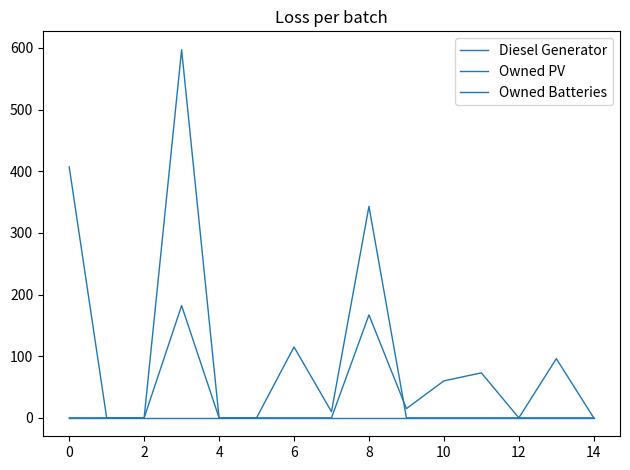

How many lines are shown in the chart?

3